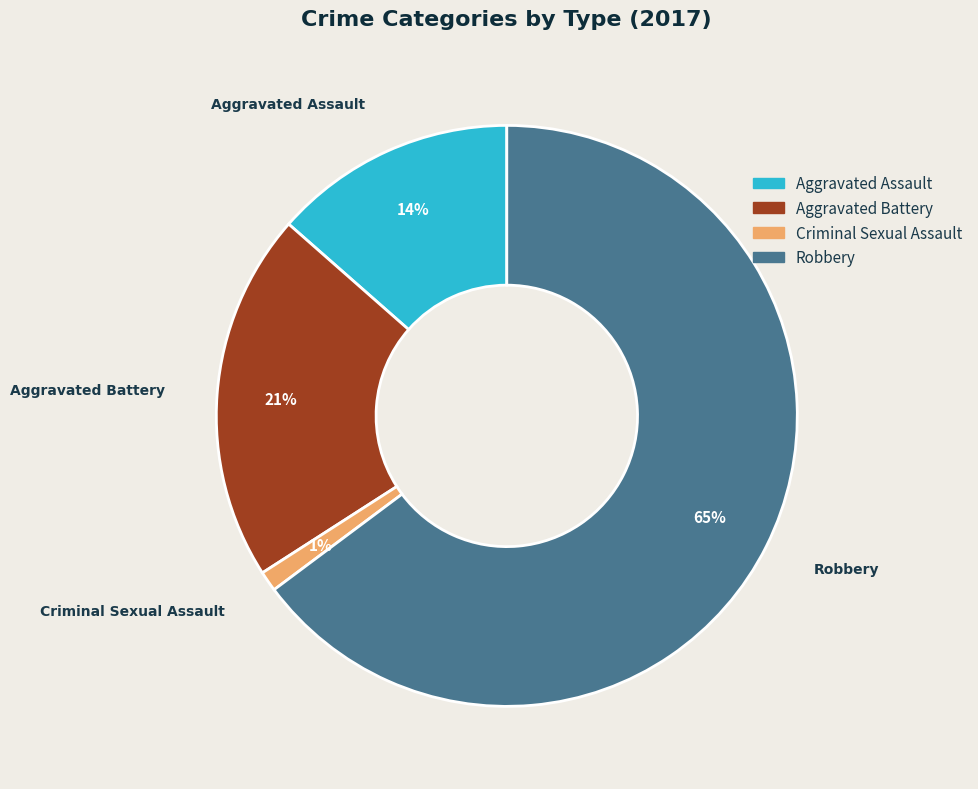

Does any single category account for the majority?

Yes